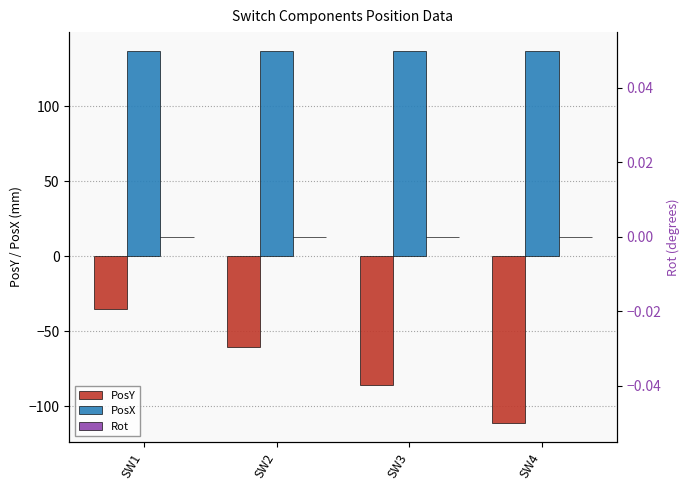

At SW4, list the series in order from largest to smallest.

PosX, Rot, PosY